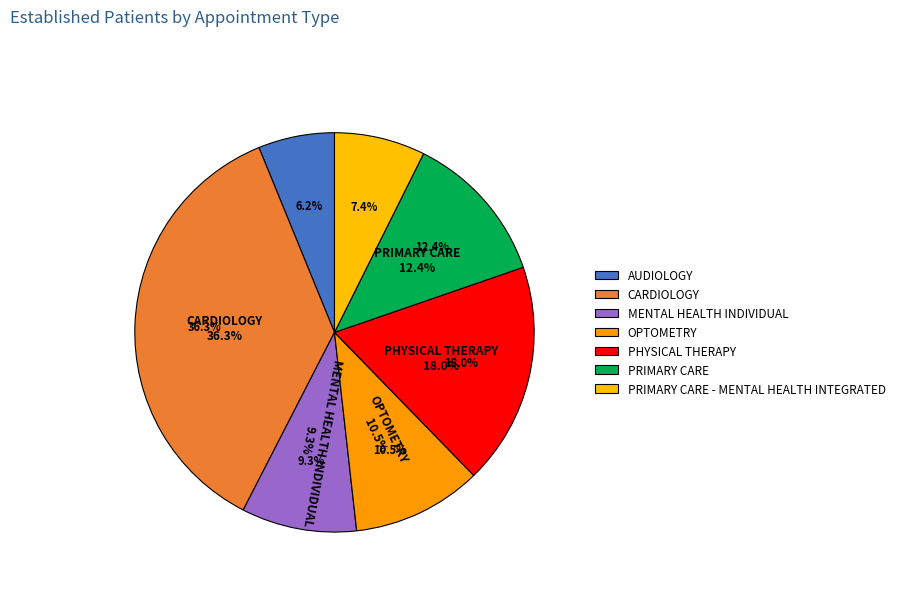

What percentage is the OPTOMETRY slice, to the nearest percent?

11%